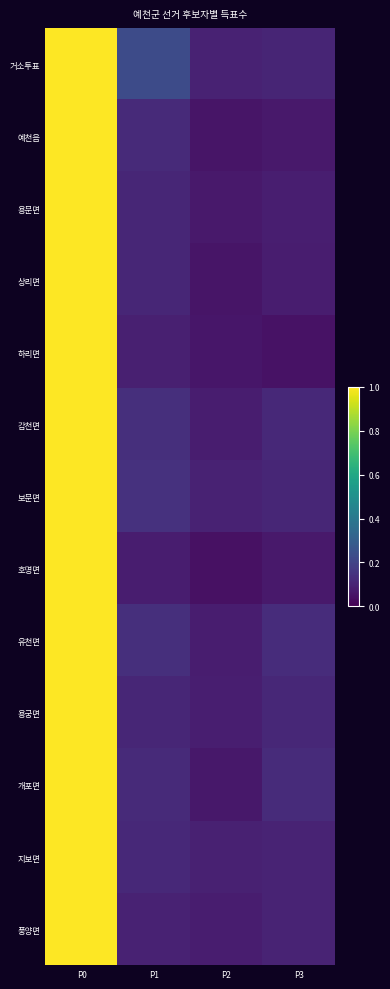

Which series has the largest total across all categories?

거소투표